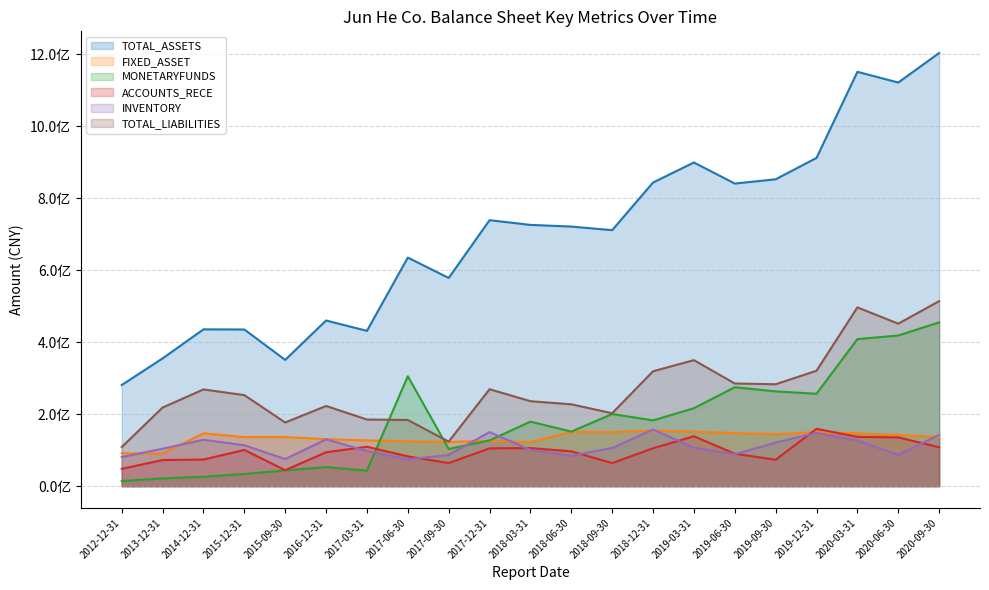

At 2019-09-30, list the series in order from largest to smallest.

TOTAL_ASSETS, TOTAL_LIABILITIES, MONETARYFUNDS, FIXED_ASSET, INVENTORY, ACCOUNTS_RECE